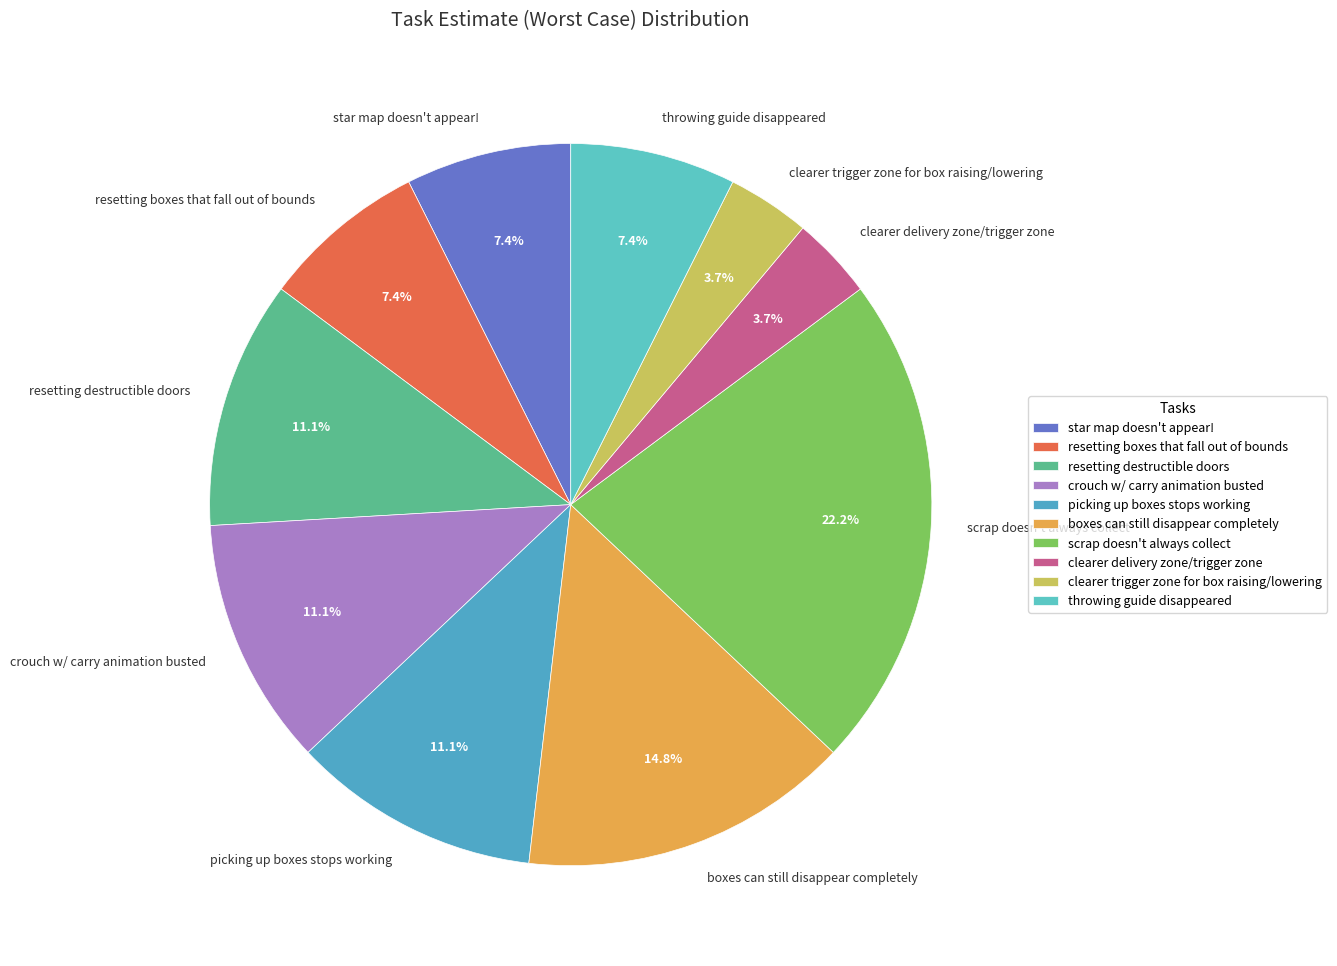

Is there any slice that represents more than half of the pie?

No